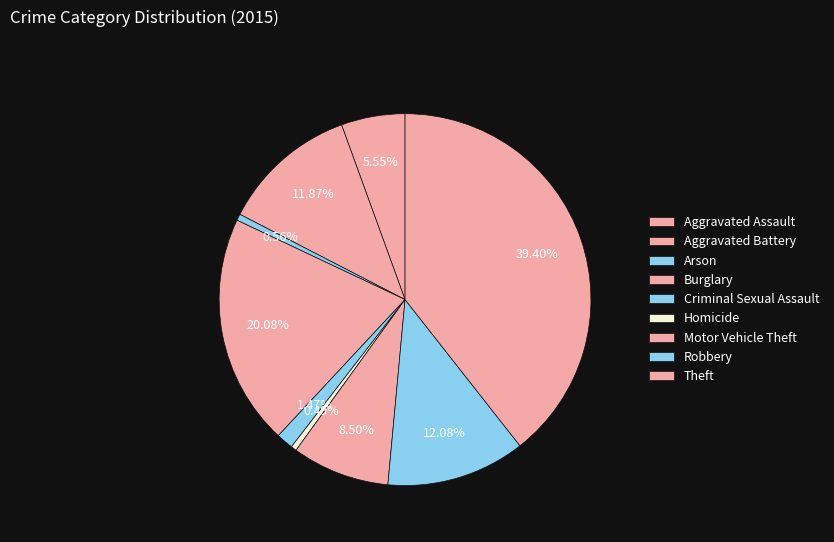

To the nearest percent, what is the combined percentage of Aggravated Assault and Homicide?

6%